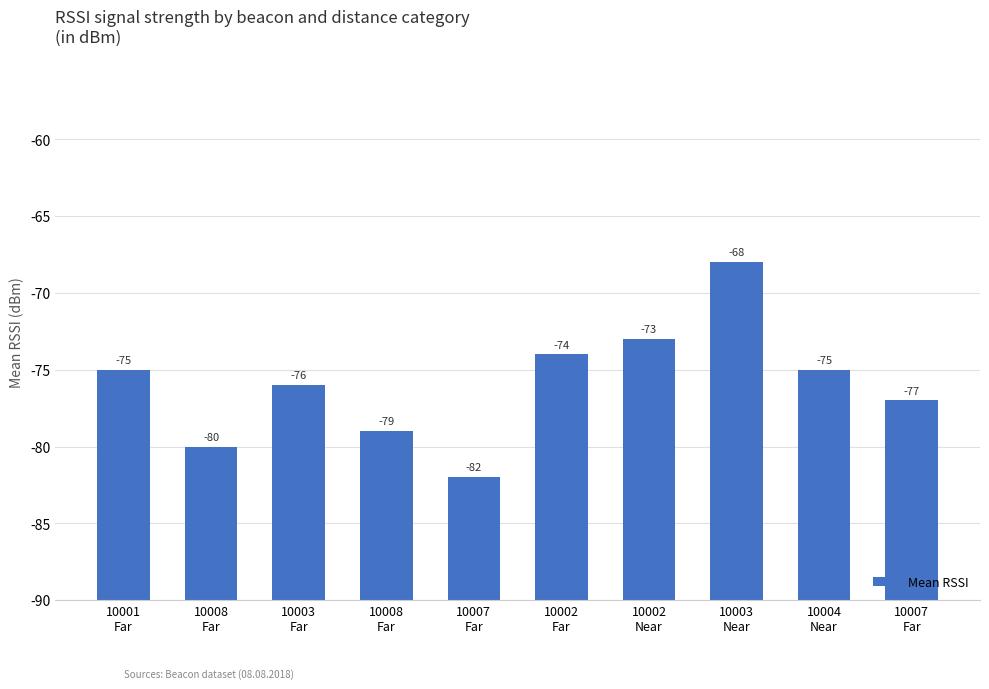

Where does the data first go above 15?

10002
Far